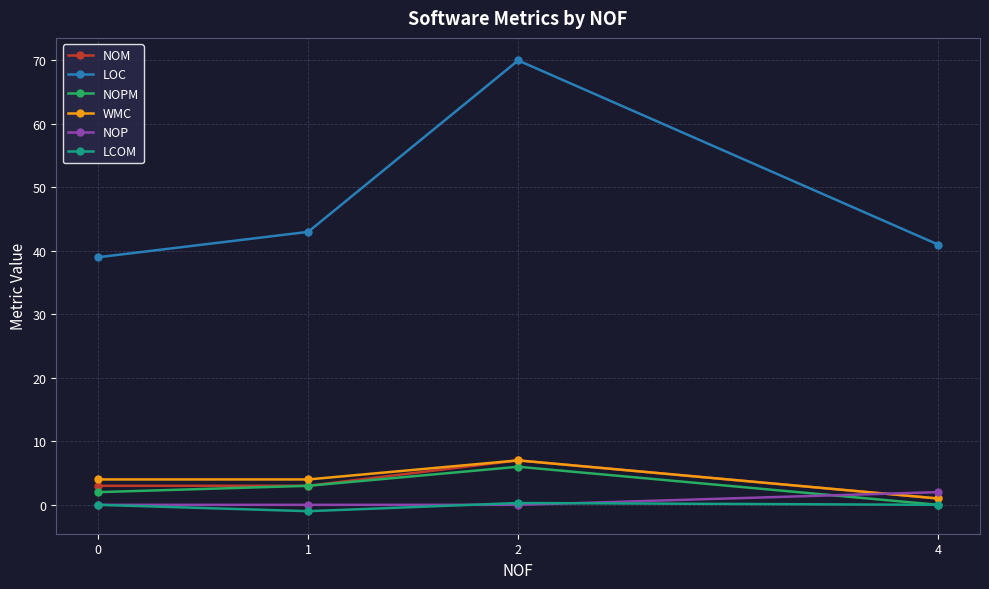

In LCOM, how many points are lower than both neighbors (excluding endpoints)?

1